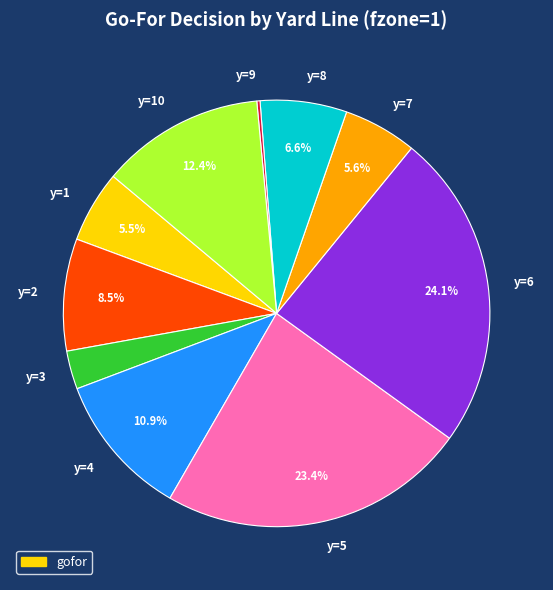

Is the sum of y=2 and y=7 greater than half?

No